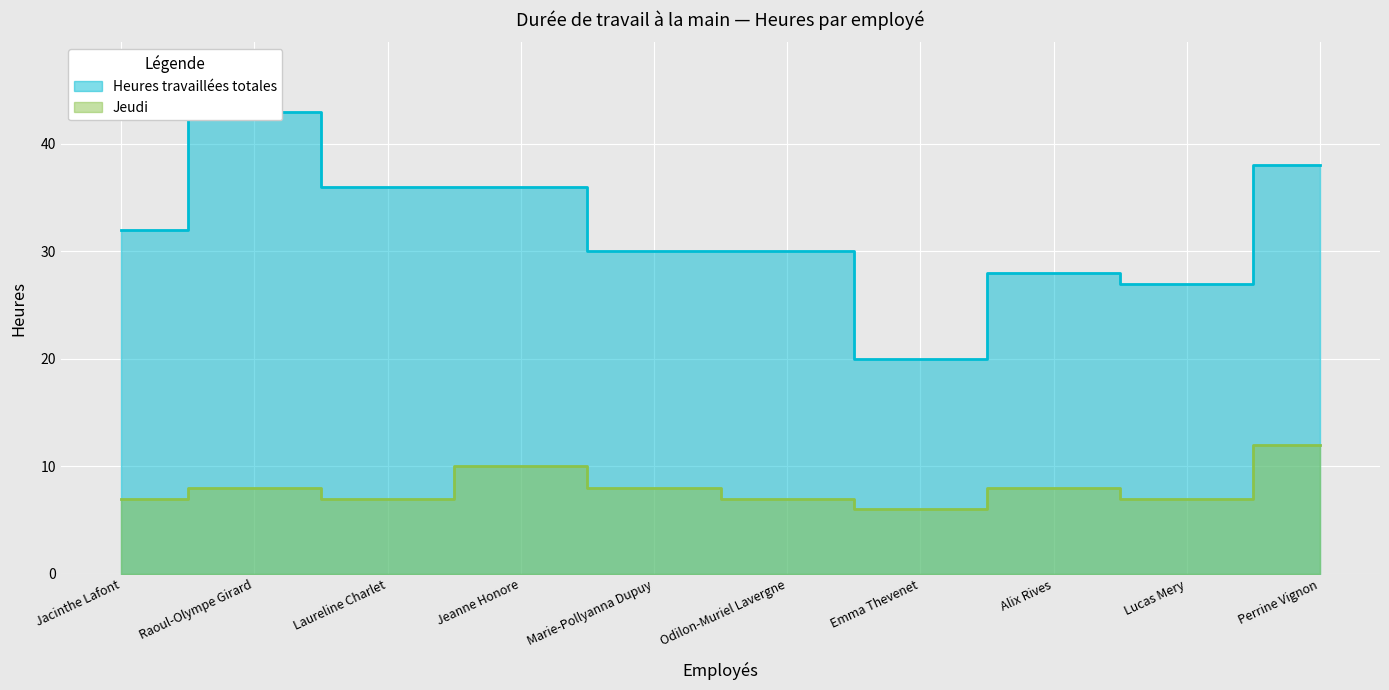

What is the label of the 8th point from the left?

Alix Rives